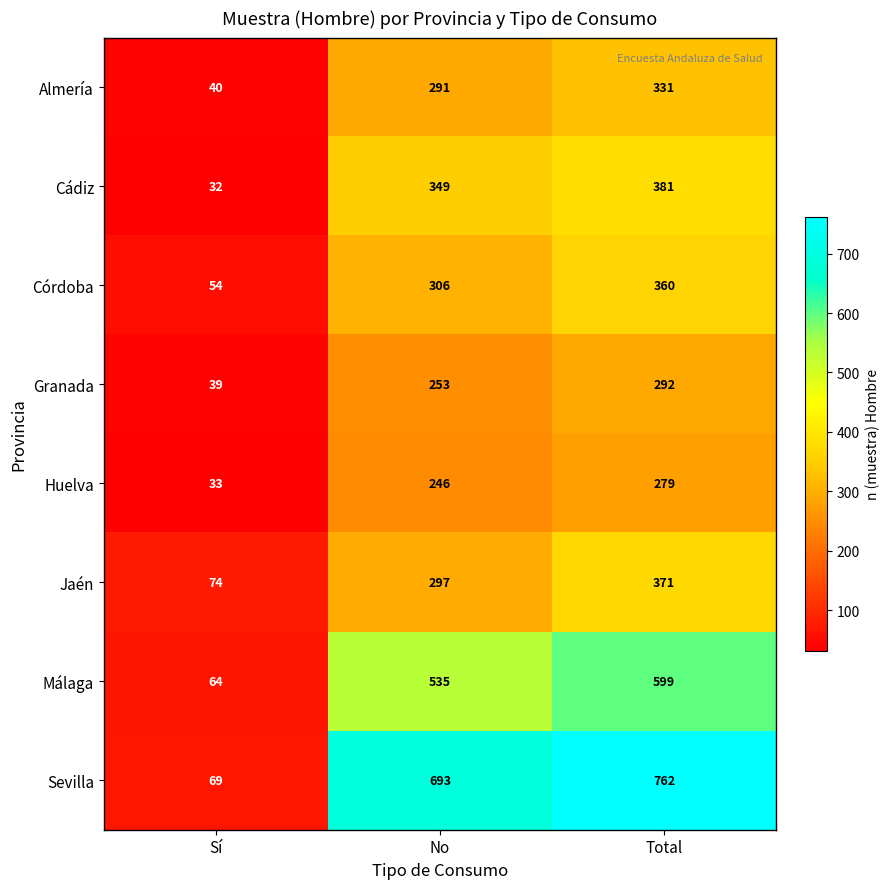

Which series has the largest total across all categories?

Sevilla